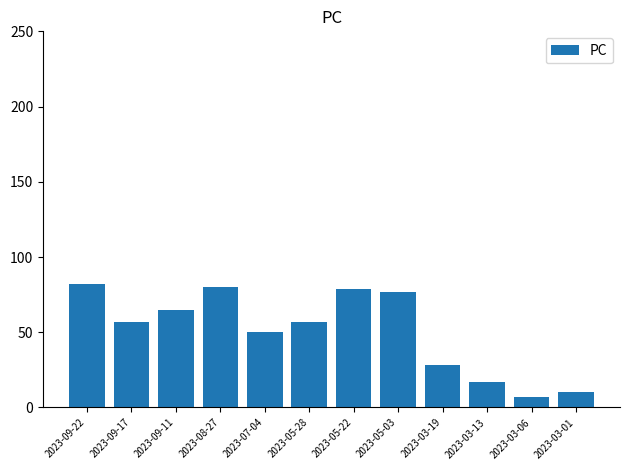

What is the label of the 4th bar from the right?

2023-03-19